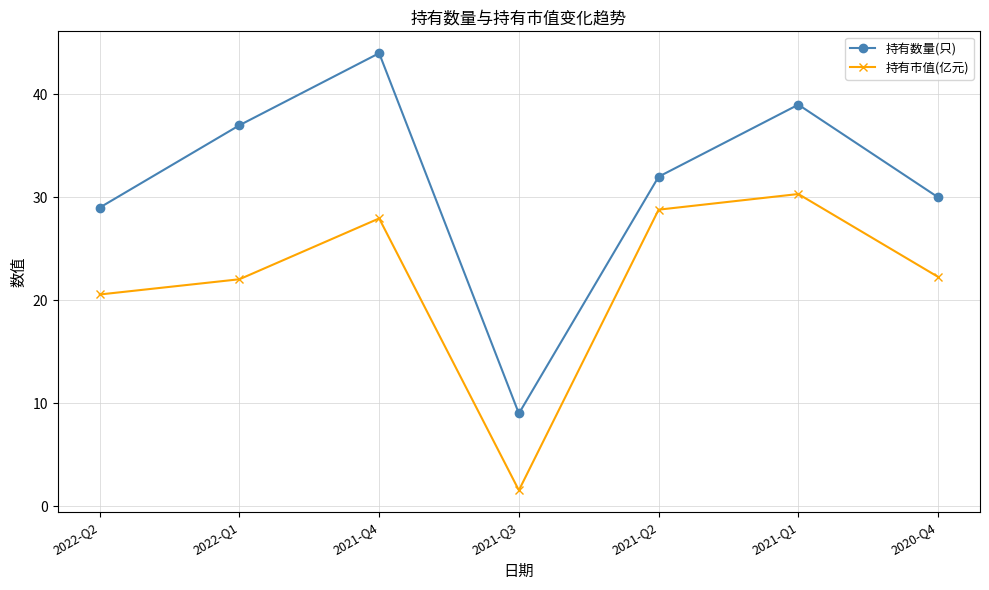

What is the value of the 持有市值(亿元) point at the 1st from the left?

20.6